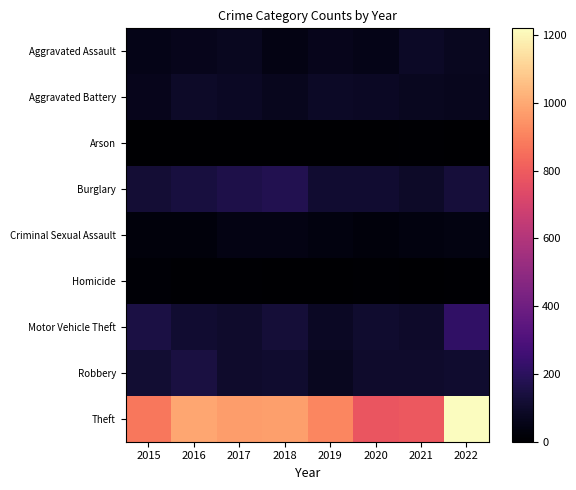

Reading right to left, list all the values displayed in this chart.

Aggravated Assault: 2022=76	2021=86	2020=56	2019=65	2018=43	2017=72	2016=66	2015=54
Aggravated Battery: 2022=70	2021=74	2020=82	2019=88	2018=70	2017=82	2016=93	2015=64
Arson: 2022=4	2021=8	2020=4	2019=2	2018=3	2017=1	2016=2	2015=2
Burglary: 2022=132	2021=95	2020=110	2019=110	2018=176	2017=162	2016=139	2015=121
Criminal Sexual Assault: 2022=42	2021=36	2020=26	2019=36	2018=43	2017=43	2016=28	2015=28
Homicide: 2022=9	2021=2	2020=6	2019=0	2018=2	2017=5	2016=8	2015=13
Motor Vehicle Theft: 2022=215	2021=96	2020=107	2019=84	2018=127	2017=103	2016=110	2015=150
Robbery: 2022=108	2021=103	2020=102	2019=75	2018=107	2017=104	2016=144	2015=117
Theft: 2022=1220	2021=789	2020=781	2019=912	2018=974	2017=970	2016=994	2015=873